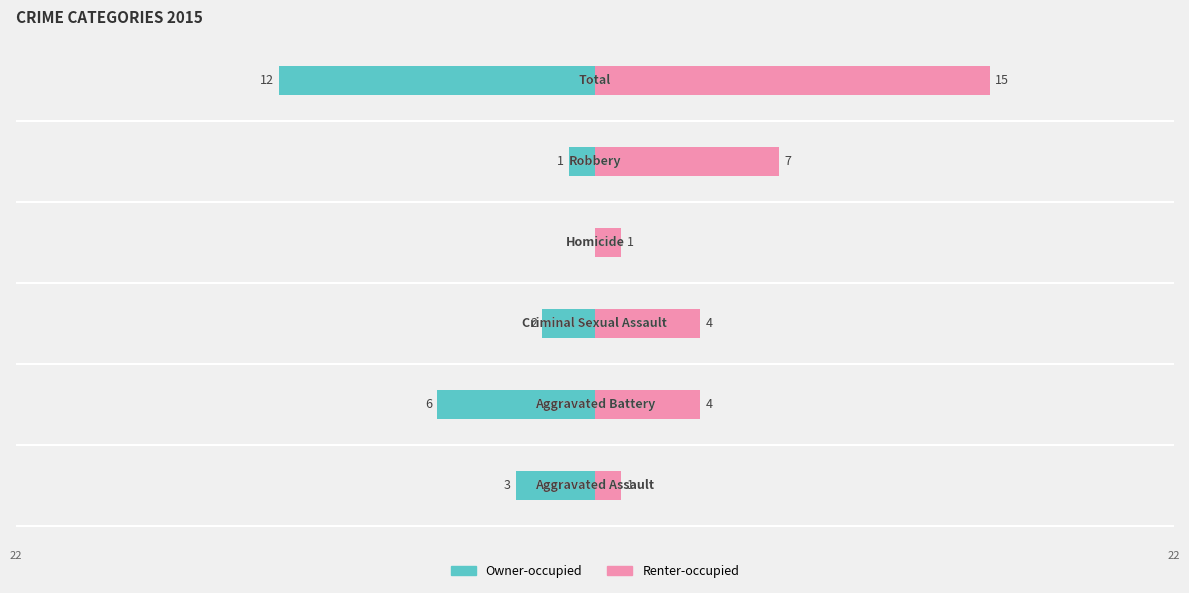

Reading right to left, transcribe all the data shown in this chart.

Owner-occupied: -12	-1	0	-2	-6	-3
Renter-occupied: 15	7	1	4	4	1